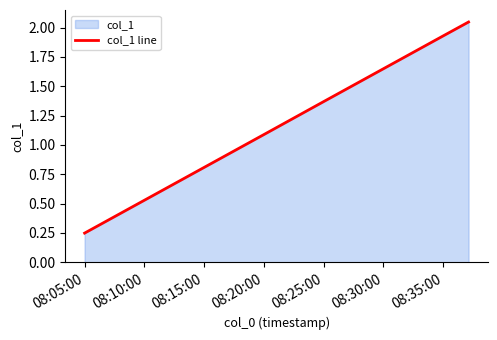

Which has a higher value, 08:05:00 or 08:25:00?

08:25:00